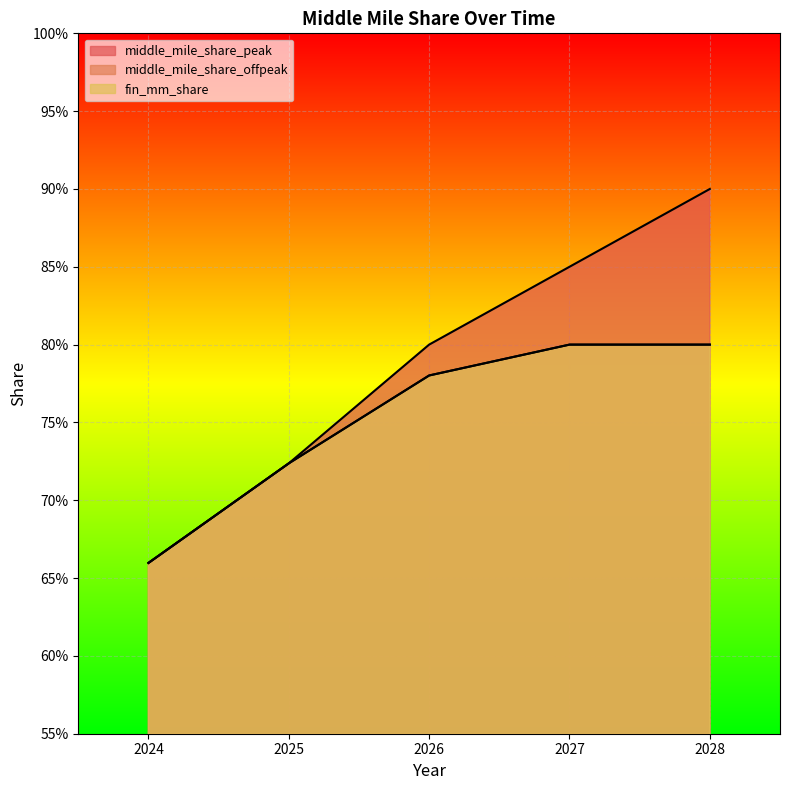

At how many categories does at least one series exceed 0?

5